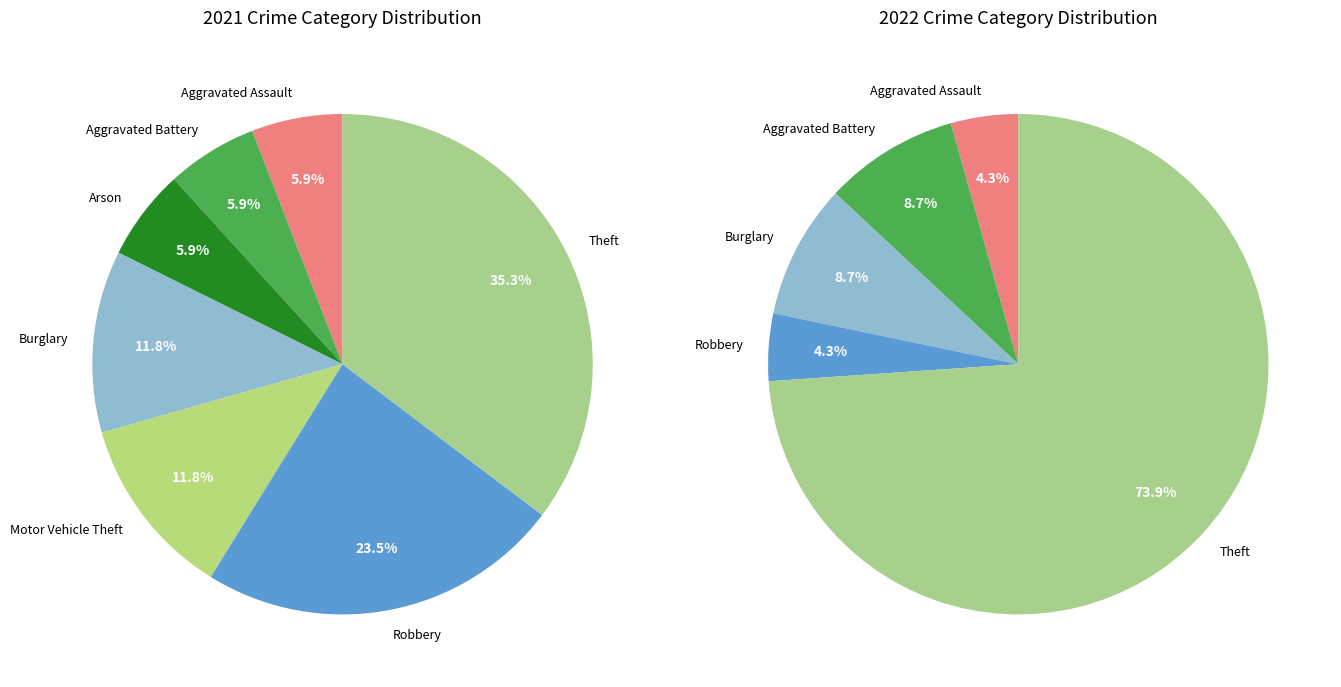

Which series has the widest spread of values?

values_2022